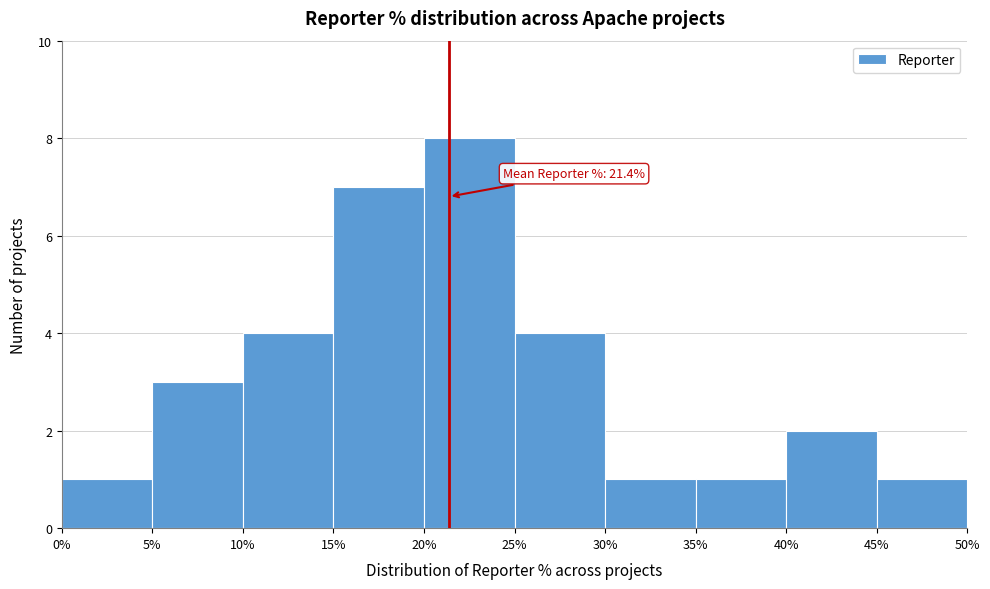

Which range on the x-axis has the tallest bar?

20% to 25%